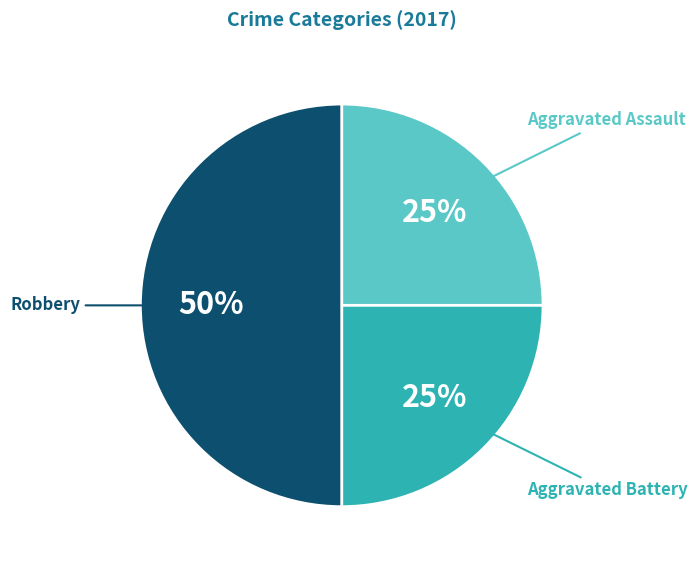

To the nearest percent, what is the difference between the largest and smallest slice percentages?

25%